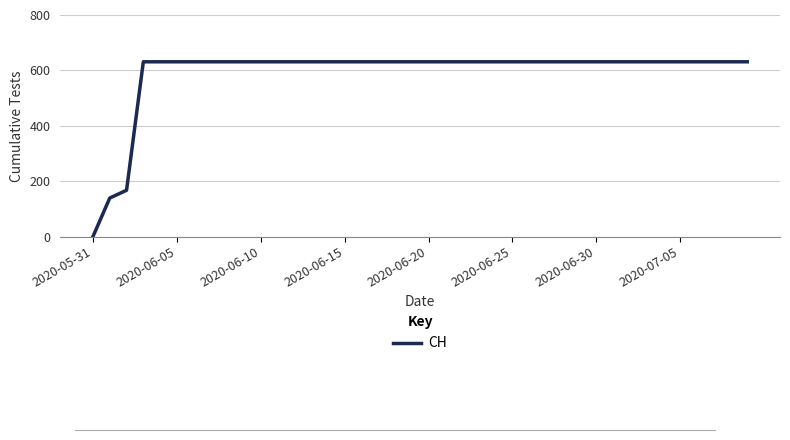

How many lines are shown in the chart?

1